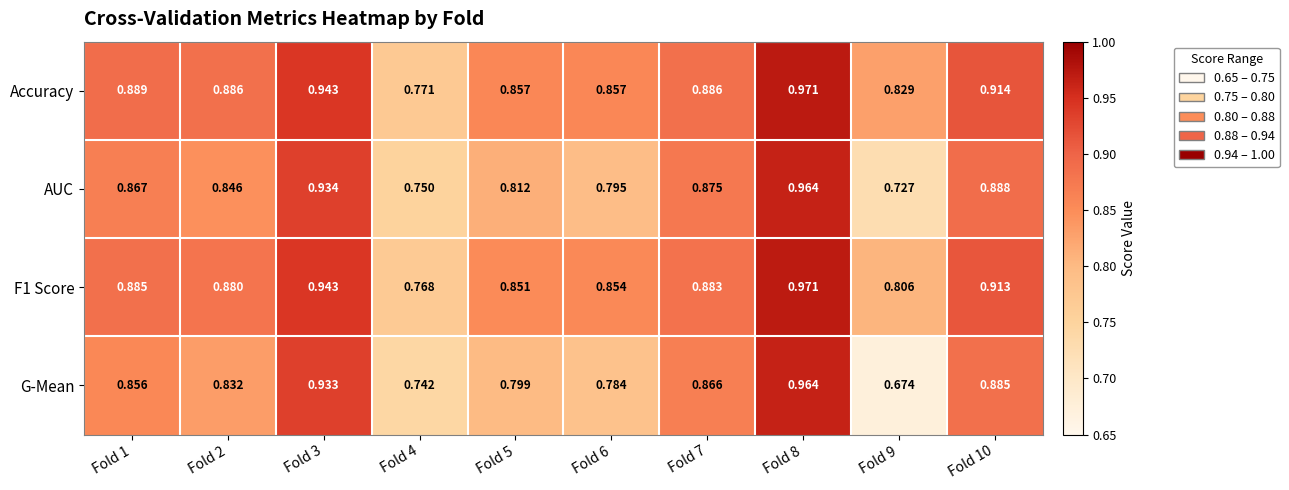

Between Fold 2 and Fold 10, which series saw the biggest shift?

G-Mean